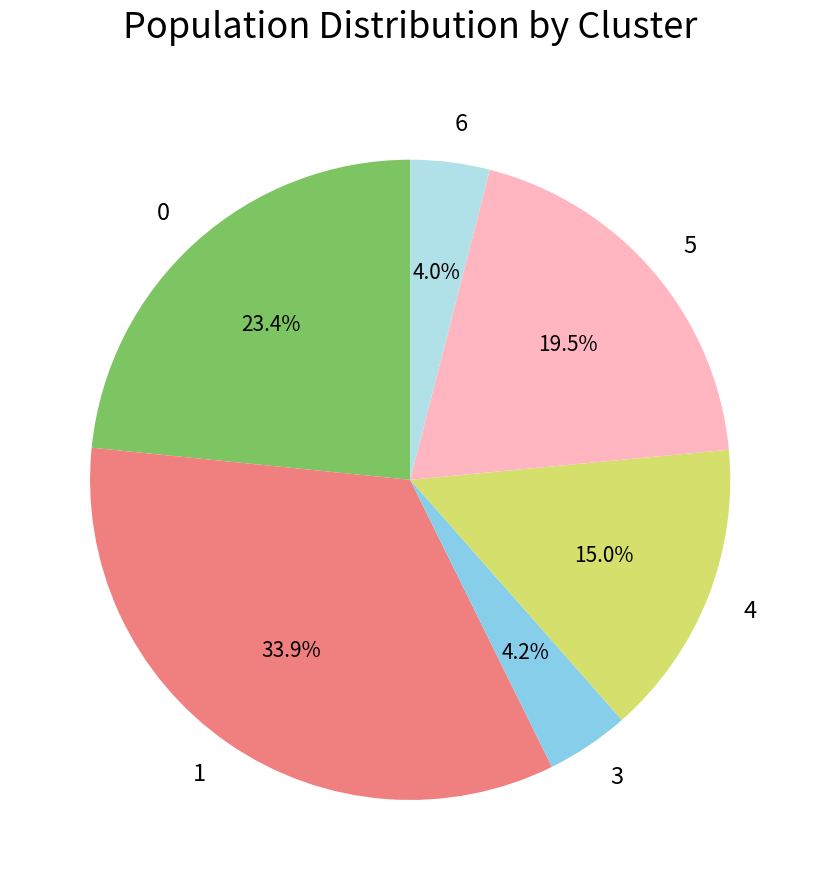

Does 1 account for over 50% of the chart?

No